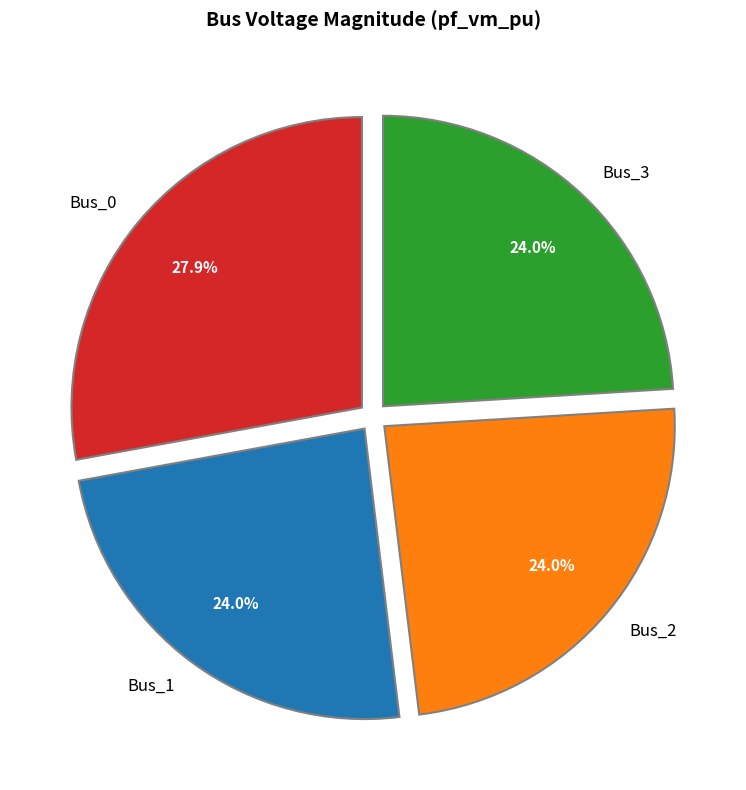

What is the largest slice in the pie chart?

Bus_0